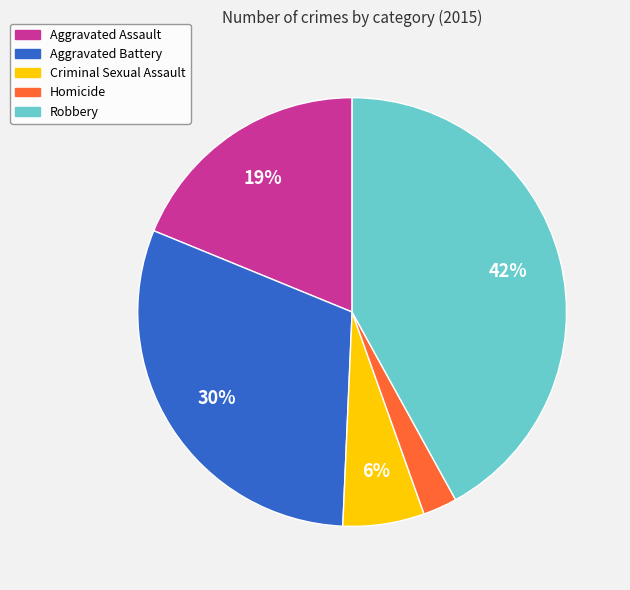

How many slices are in this pie chart?

5